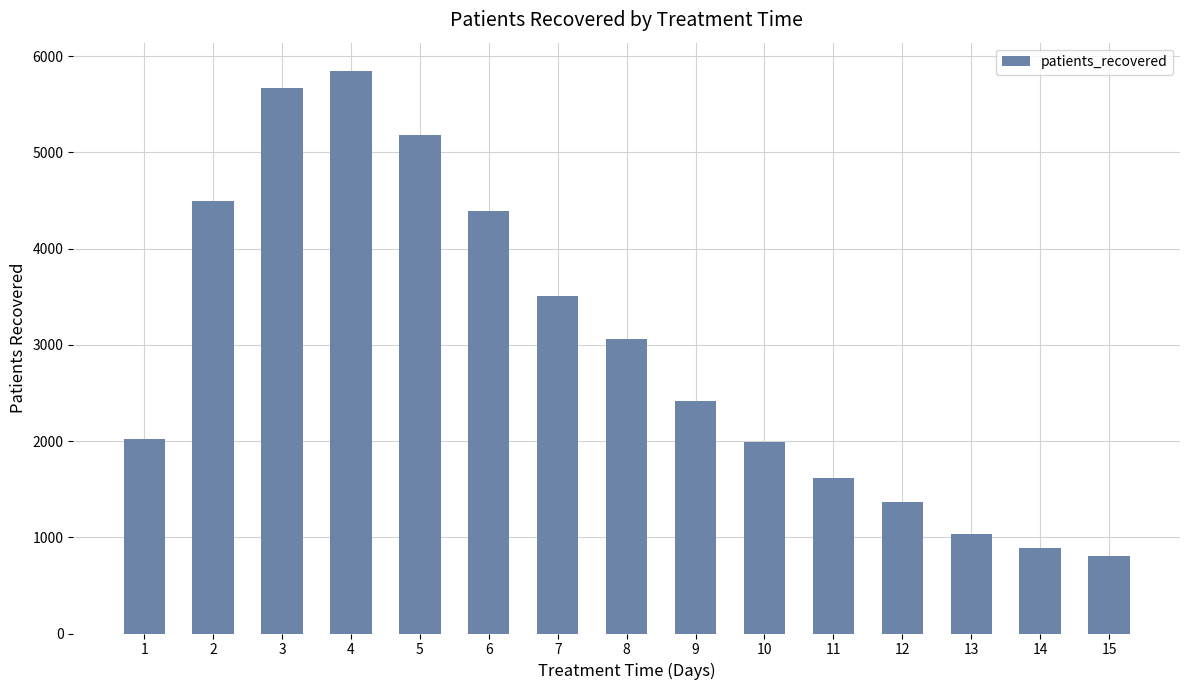

Which category has the highest value across all series?

4